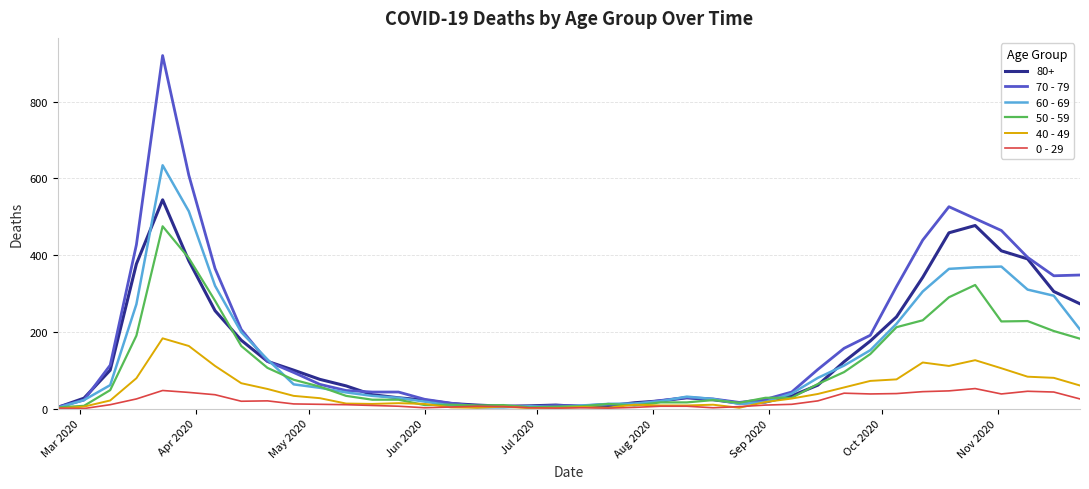

Rank the series by their maximum value, from highest to lowest.

70 - 79, 60 - 69, 80+, 50 - 59, 40 - 49, 0 - 29